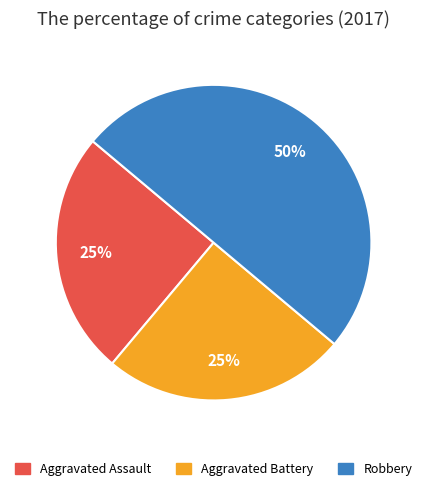

To the nearest percent, what is the average slice percentage?

33%